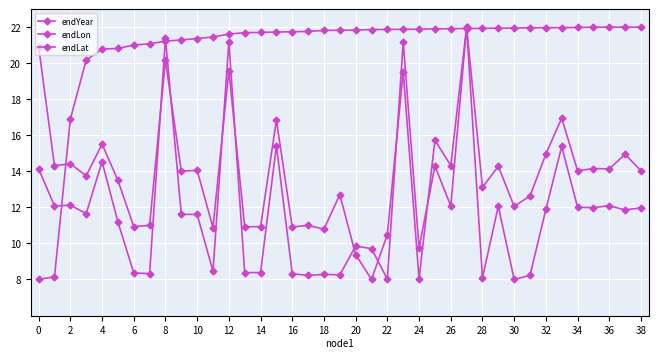

Between which two adjacent categories do endYear and endLat first intersect?

2 and 4